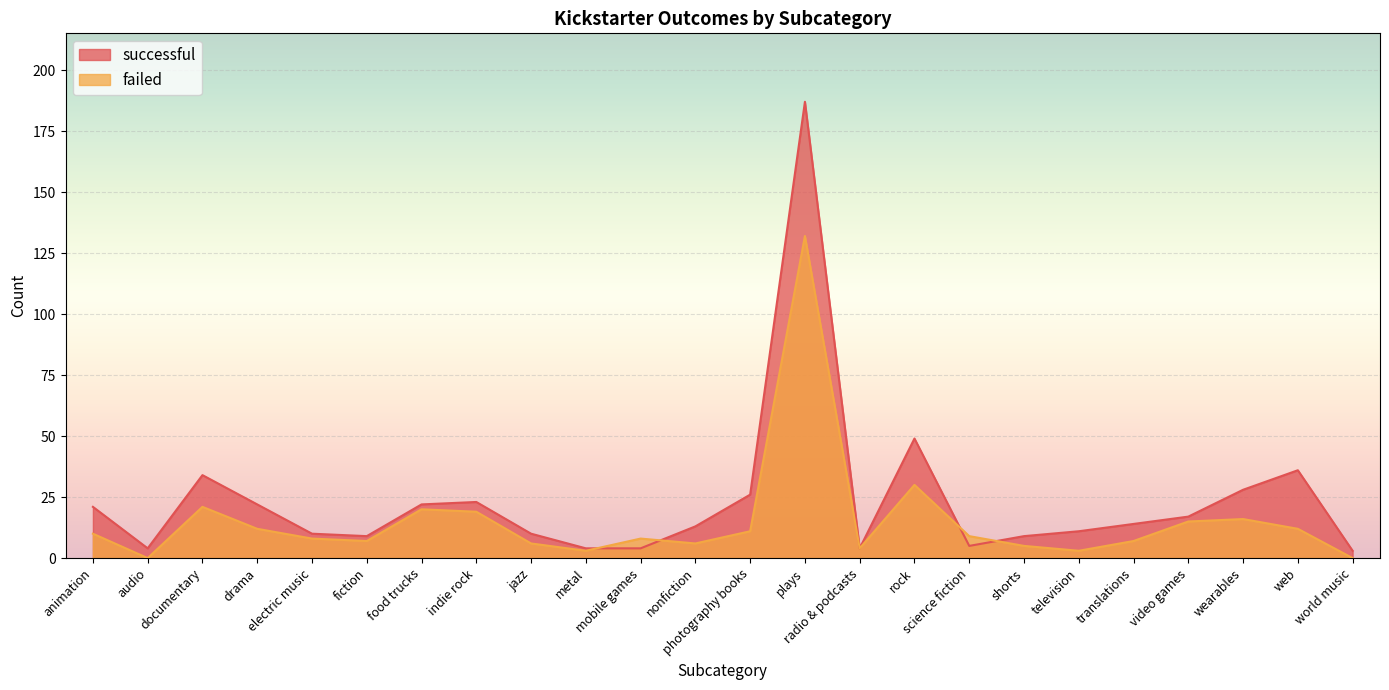

Is it true that successful equals 10 at electric music?

True